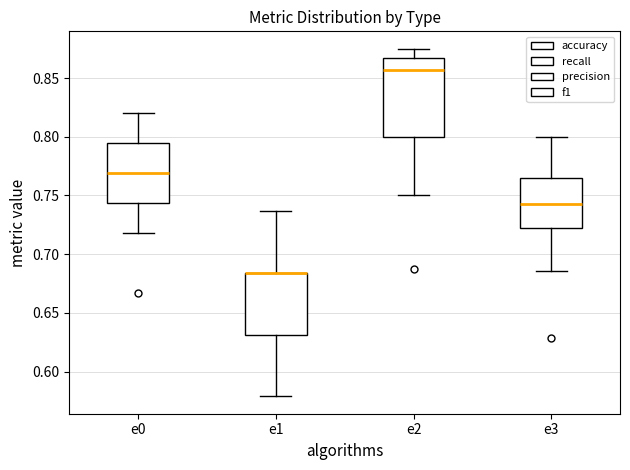

Reading left to right, transcribe this box plot: for each box, give where its median line is, the range the box spans, and where its two whiskers end, as read against the y-axis. The values are not printed on the chart, so give them approximately, as read against the axis.

e0: median 0.770, box 0.745 to 0.795, whiskers 0.720 to 0.820
e1: median 0.685 (drawn on the box's upper edge), box 0.630 to 0.685, whiskers 0.580 to 0.735
e2: median 0.855, box 0.800 to 0.865, whiskers 0.750 to 0.875
e3: median 0.745, box 0.720 to 0.765, whiskers 0.685 to 0.800